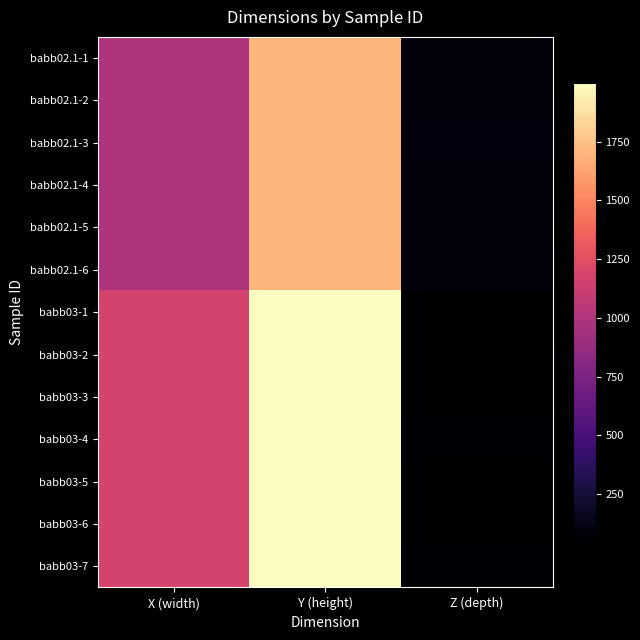

What is the spread (max minus min) of values at Y (height)?

300